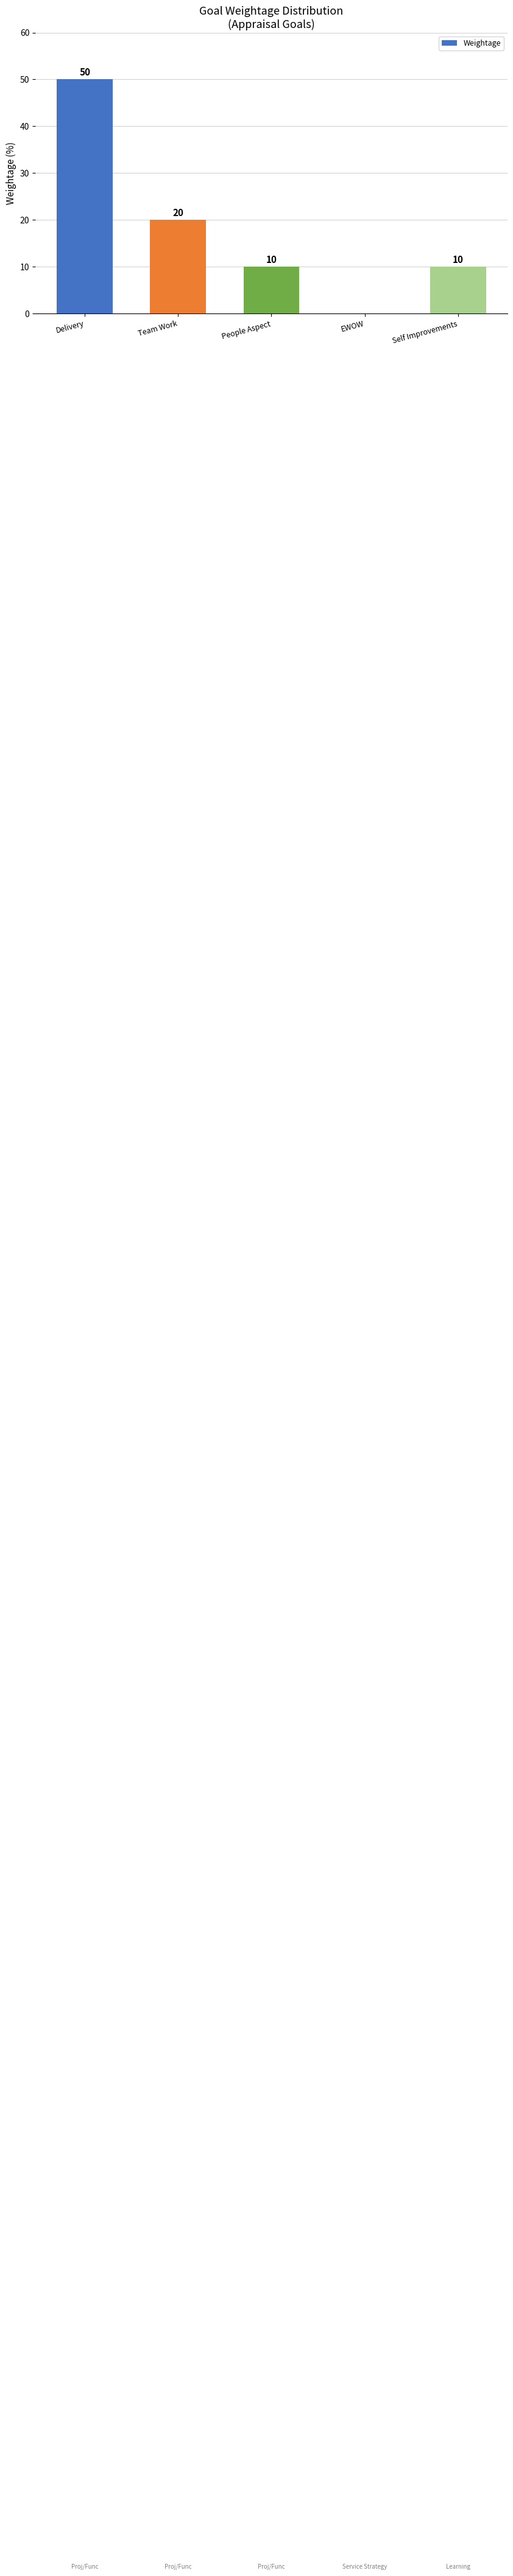

Does the chart contain stacked bars?

No